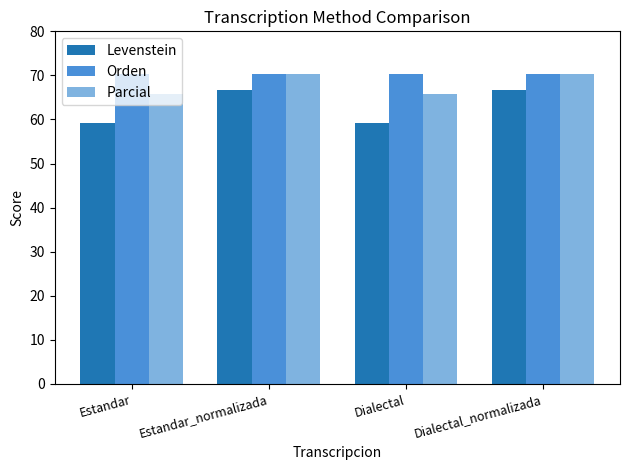

At Estandar, list the series in order from largest to smallest.

Orden, Parcial, Levenstein